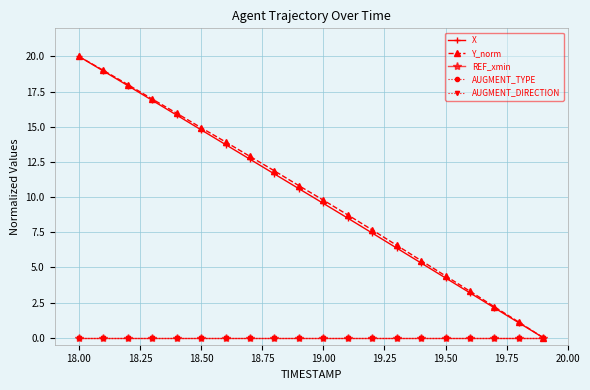

Does the chart have visible grid lines?

Yes